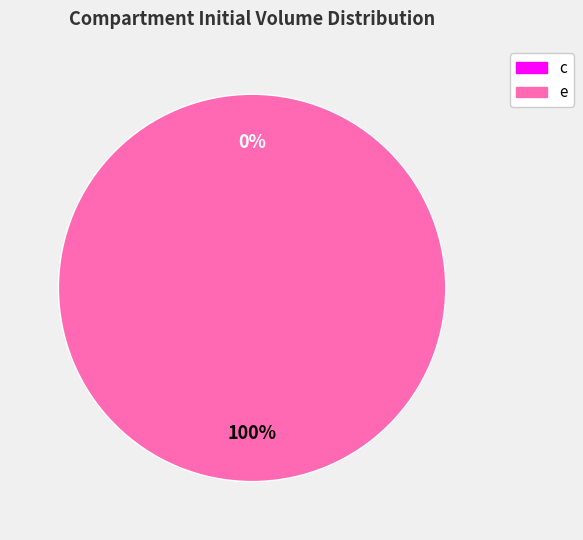

What is the majority slice?

e